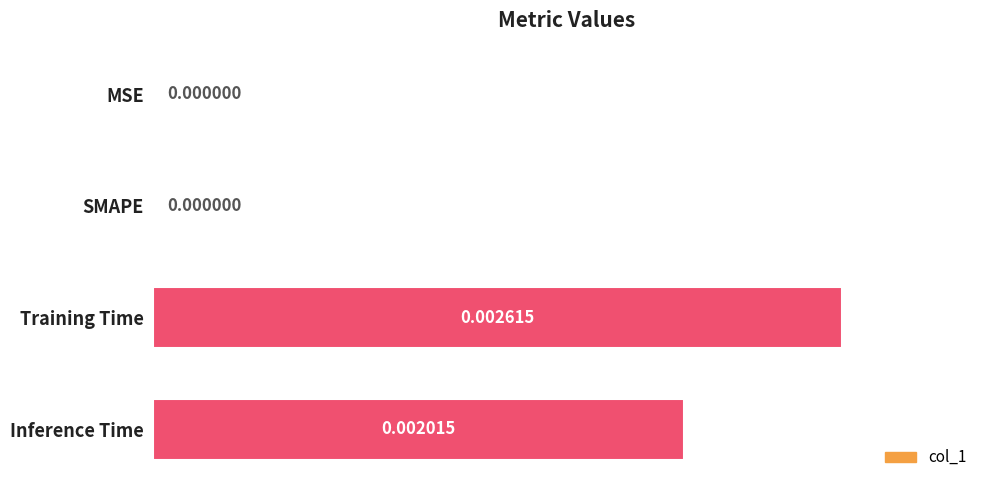

Are the bars horizontal?

Yes